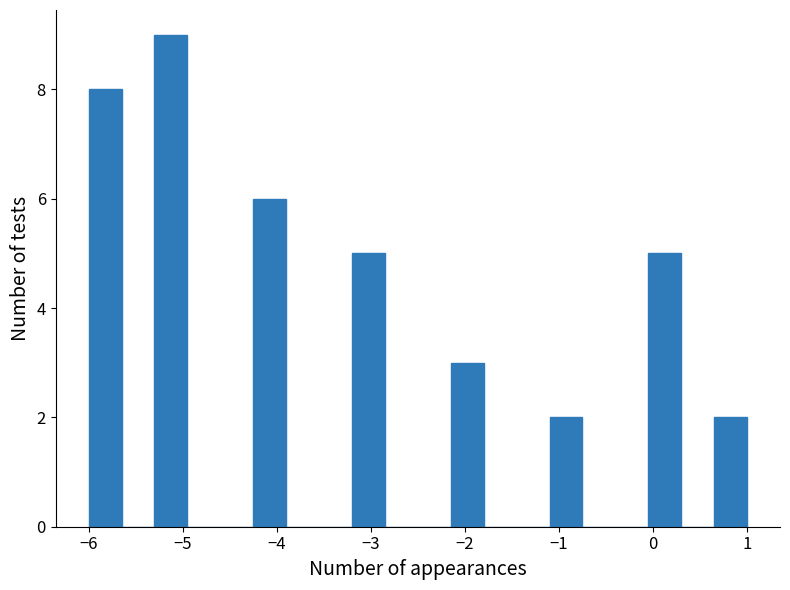

Around what value on the x-axis is the tallest bar? Give the approximate position of its centre, as read against the axis.

-5.1